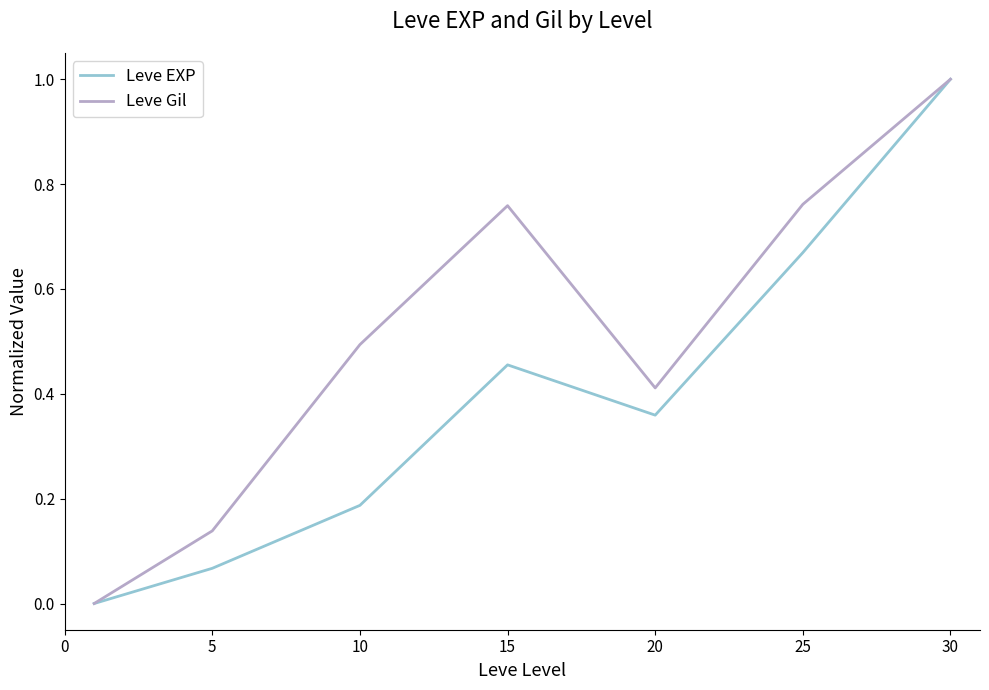

List the series in order of their overall mean, lowest first.

Leve EXP, Leve Gil